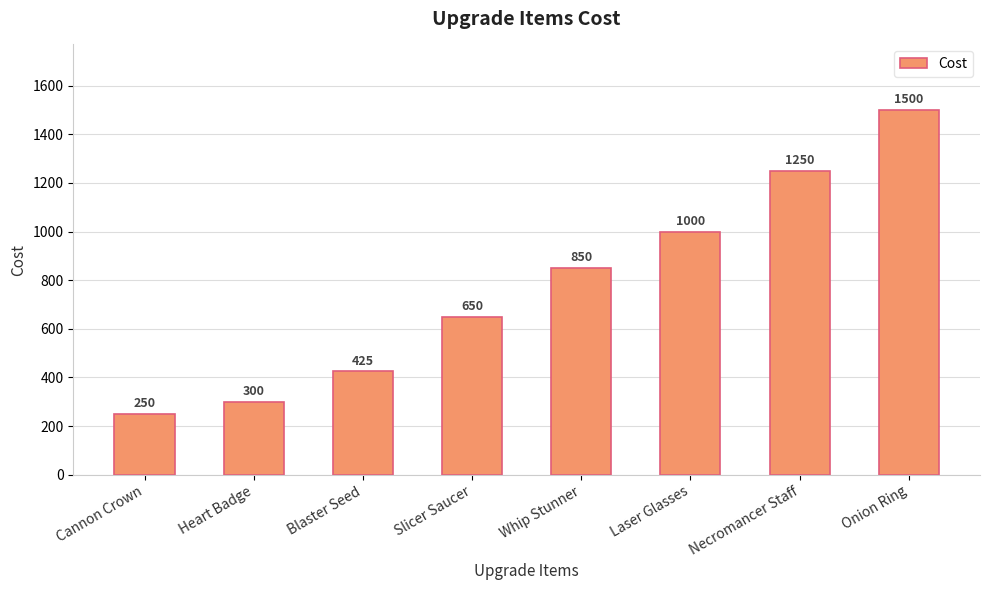

Reading left to right, transcribe all the data shown in this chart.

250	300	425	650	850	1000	1250	1500